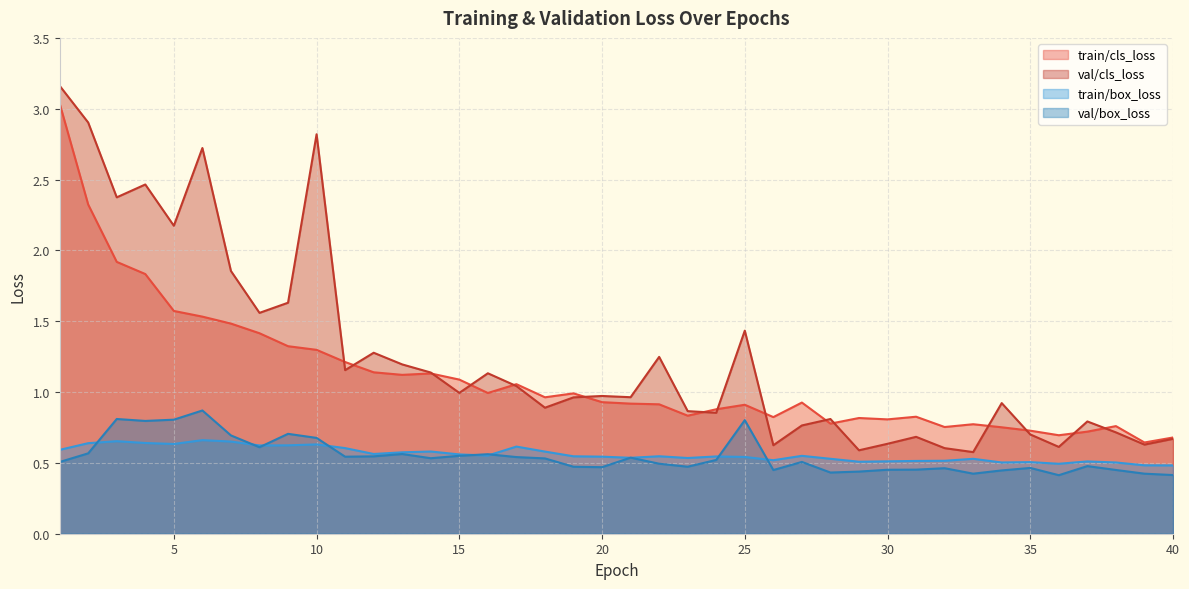

How many lines are shown in the chart?

4